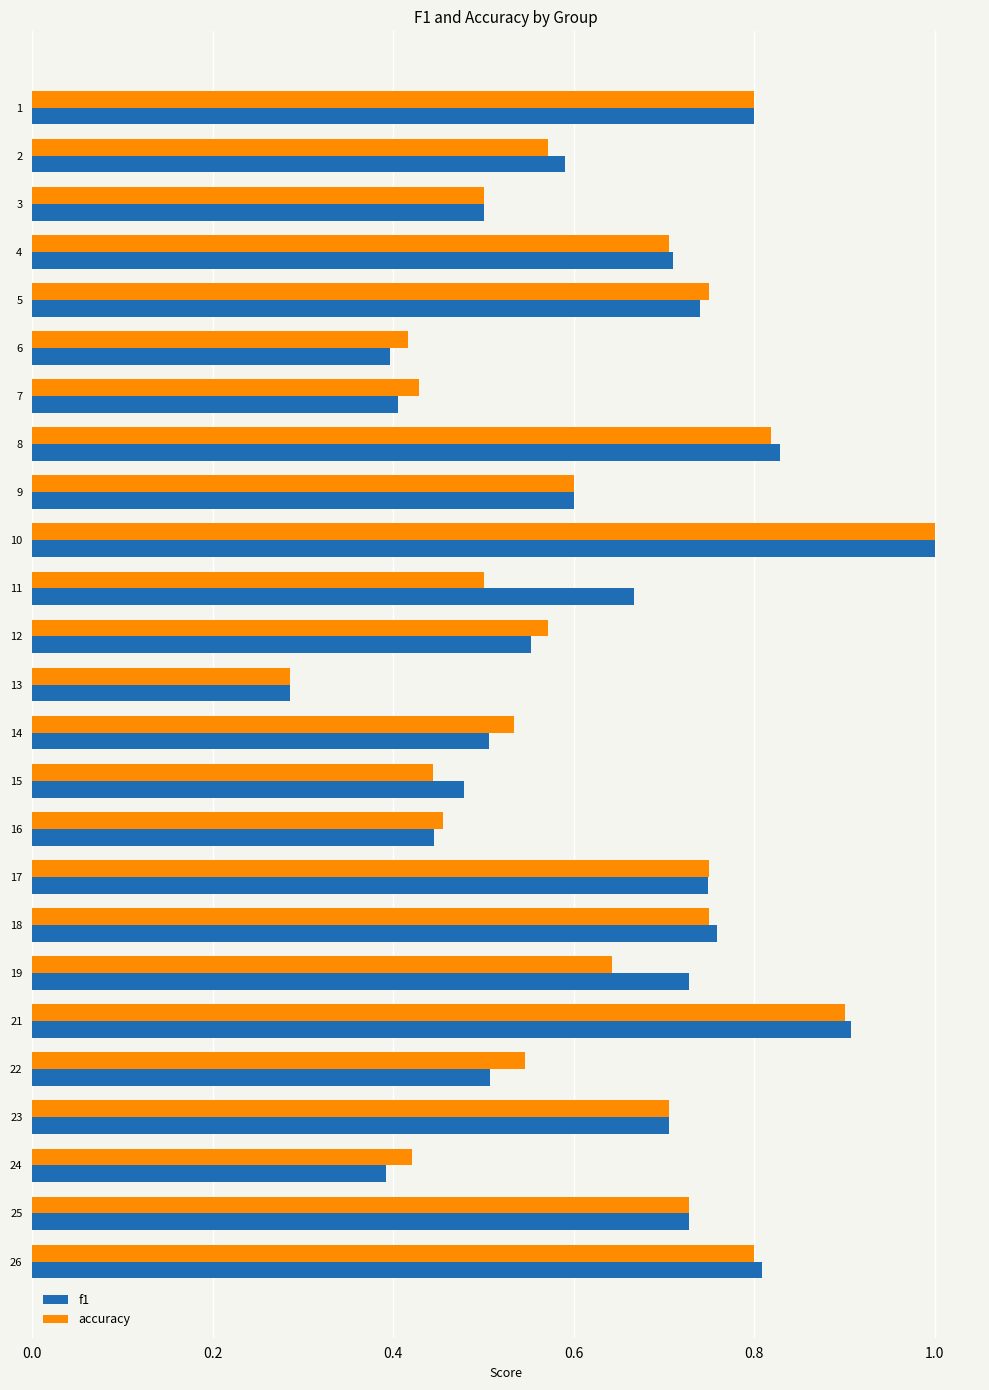

What is the sum of the f1 values at 15 and 23?

1.2